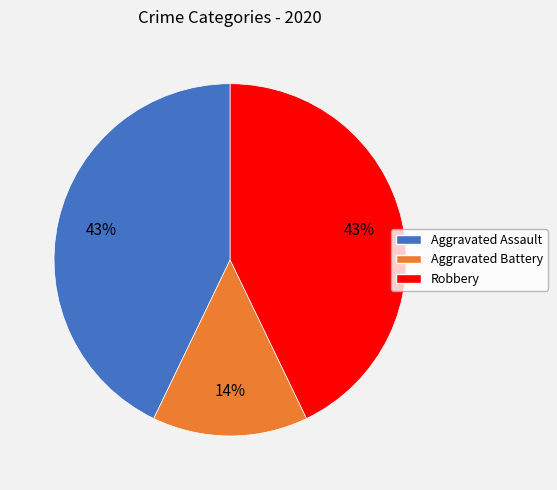

To the nearest percent, what is the difference between the largest and smallest slice percentages?

29%